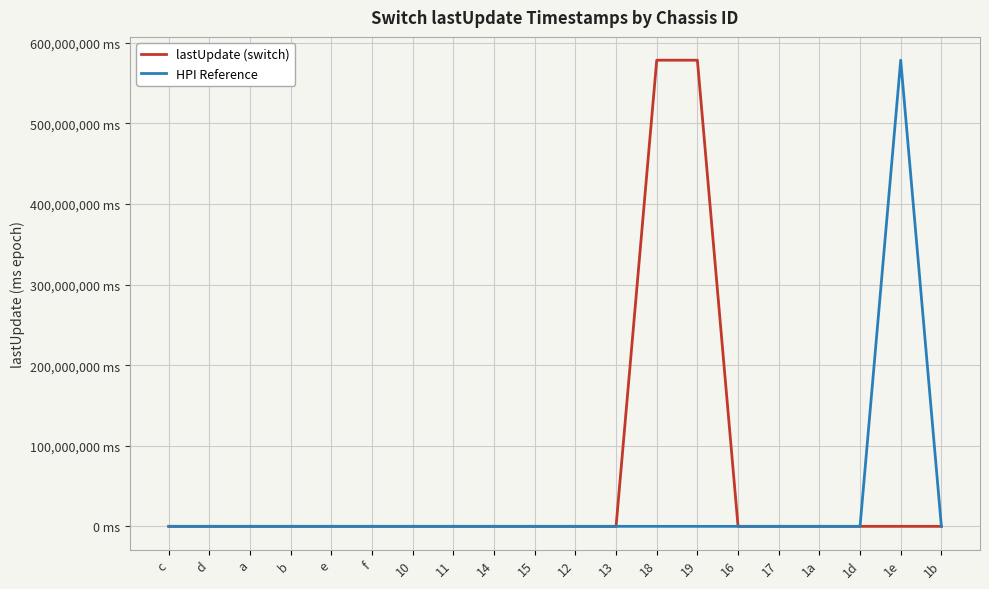

Rank the categories by lastUpdate (switch) value from highest to lowest.

18, 19, 10, 15, e, f, a, 1e, c, 11, 1a, 14, d, 1d, 17, 13, 12, b, 16, 1b